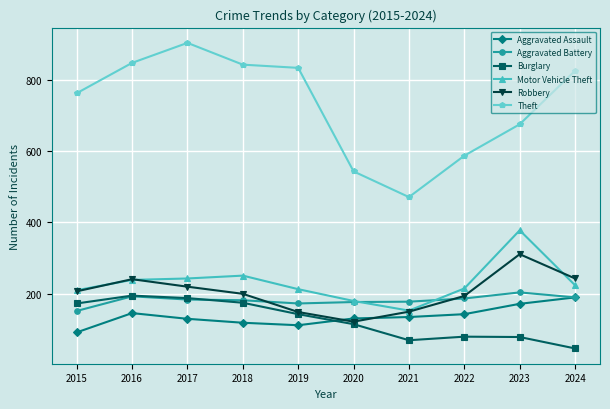

How many times do Burglary and Aggravated Battery cross each other?

1